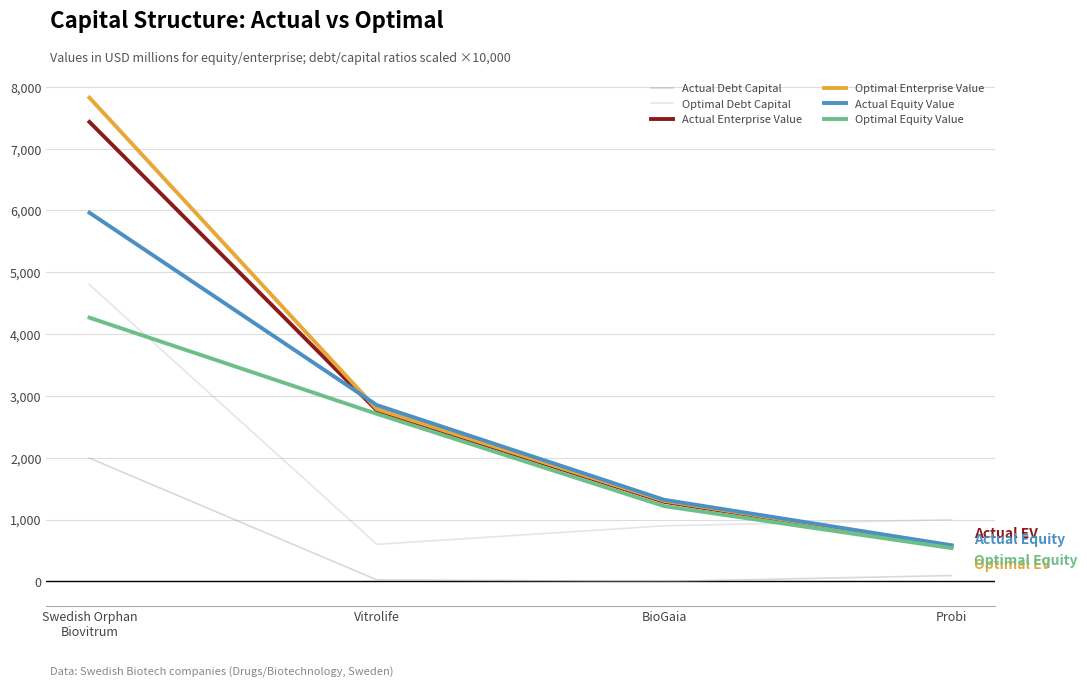

How many lines are shown in the chart?

6